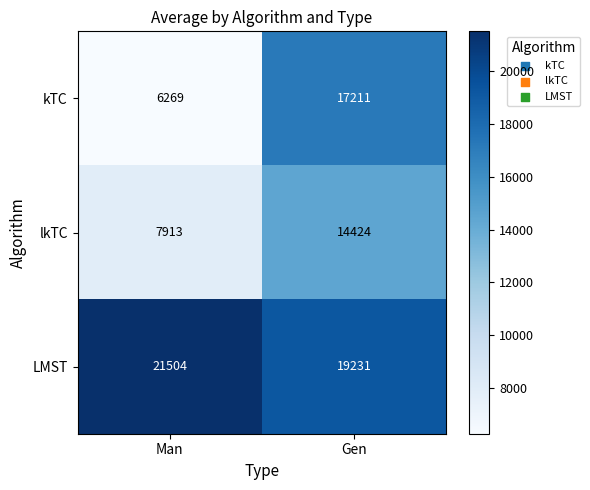

List the series in order of their peak value, highest first.

LMST, kTC, lkTC